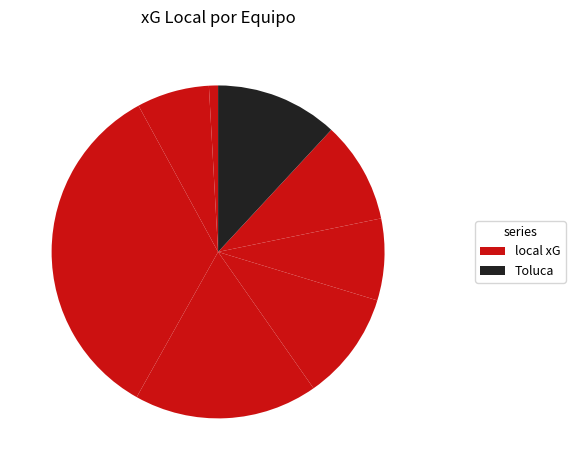

Count the number of slices in the pie.

8